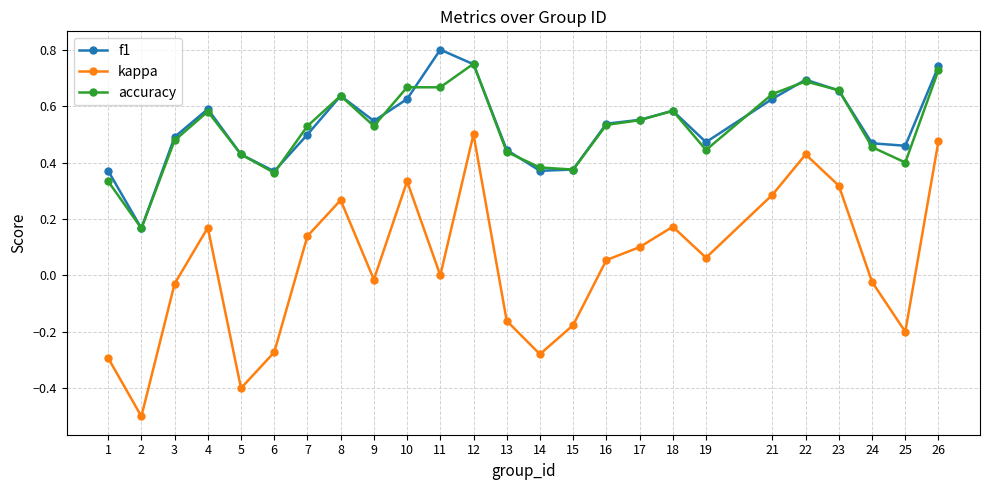

At which category does accuracy reach its first local peak?

4